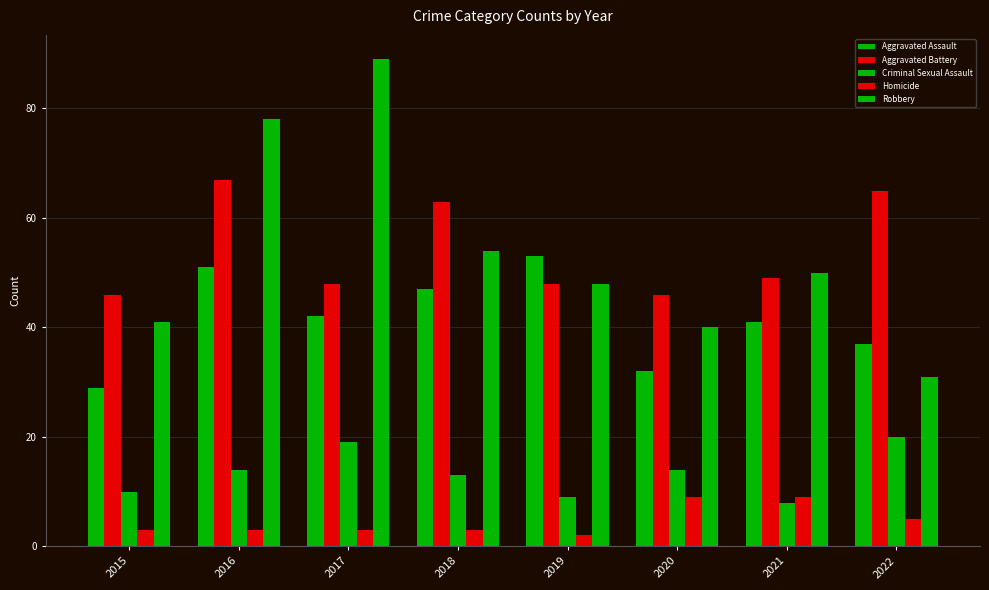

What is the difference between the Aggravated Battery values at 2016 and 2019?

19